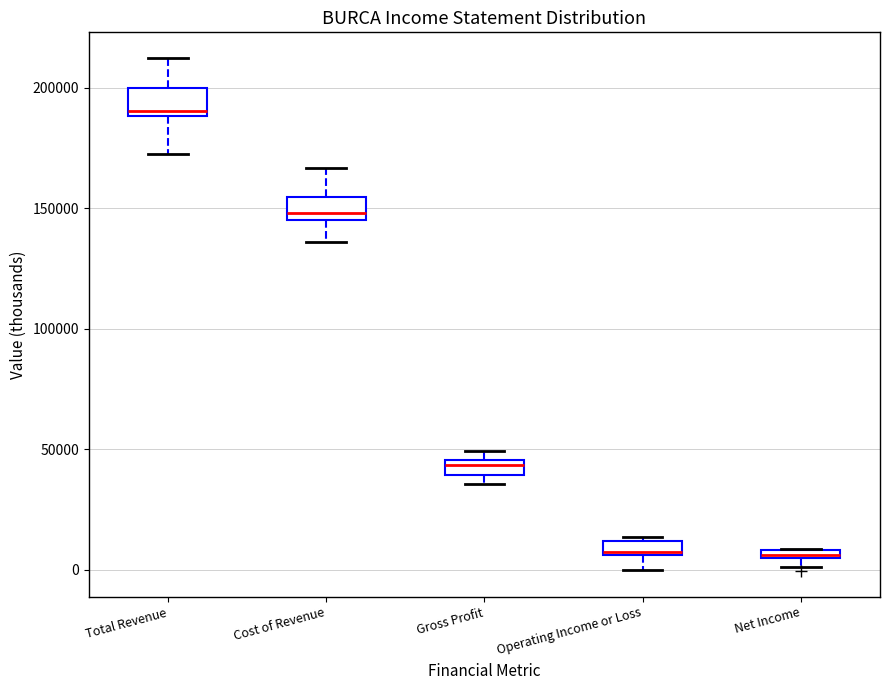

Where is the upper edge of the box for Total Revenue on the y-axis? The values are not printed on the chart, so give them approximately, as read against the axis.

200000